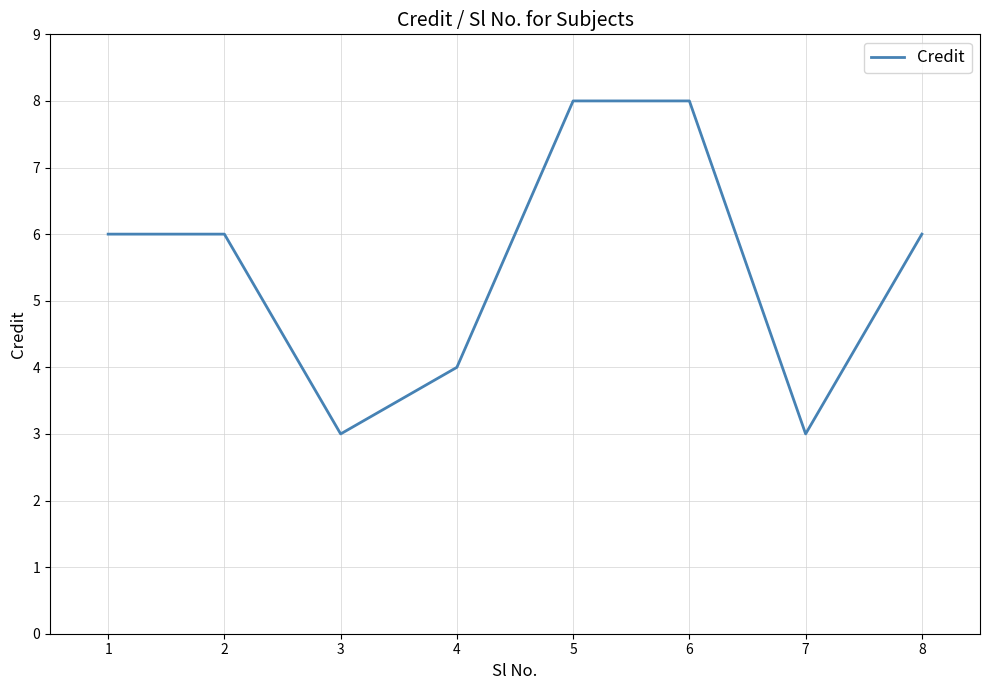

True or false: the data shows 6 at 8.

True